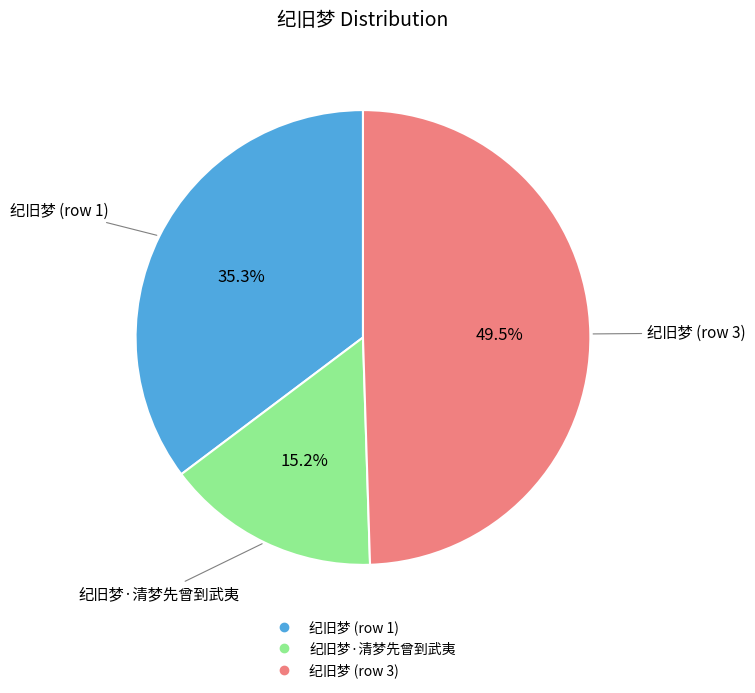

How many segments does this pie chart have?

3